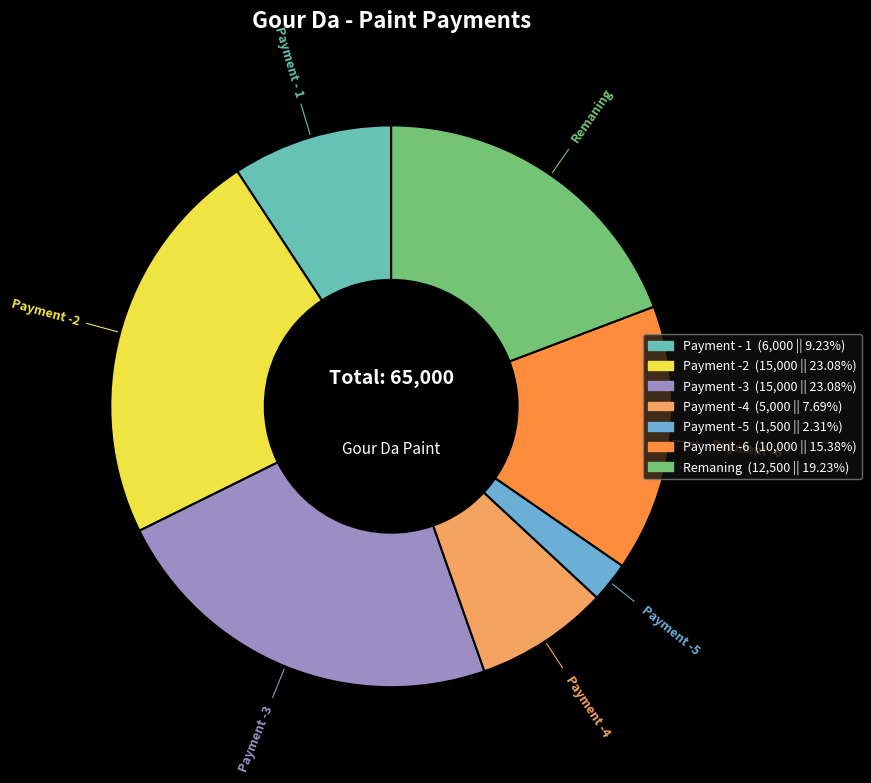

Is there any slice that represents more than half of the pie?

No